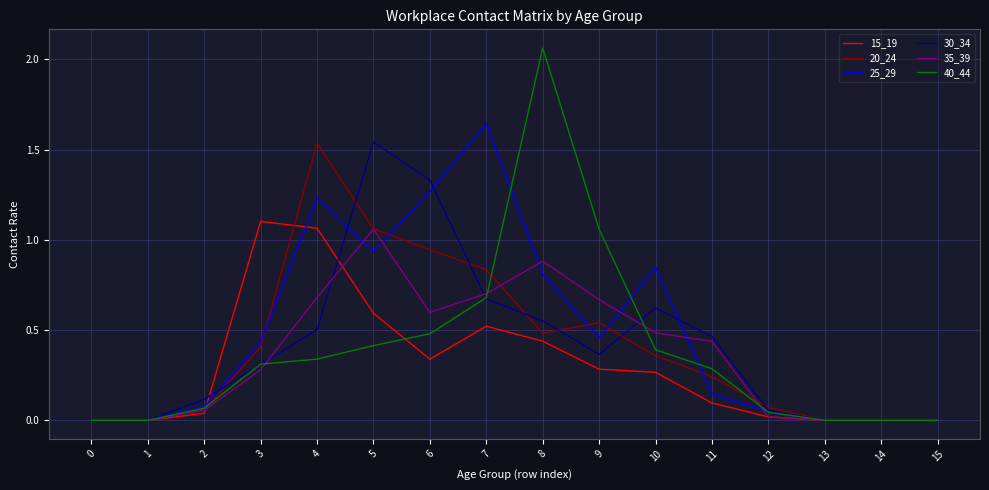

The value of 30_34 at 9 is 0.4. True or false?

True